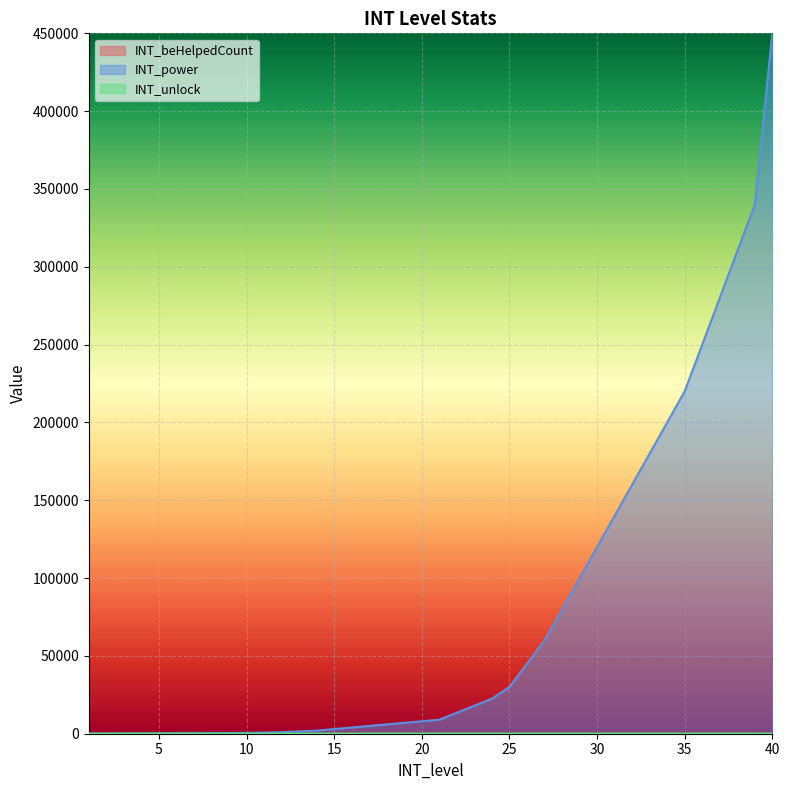

What is the total value across all series at 26?

45046